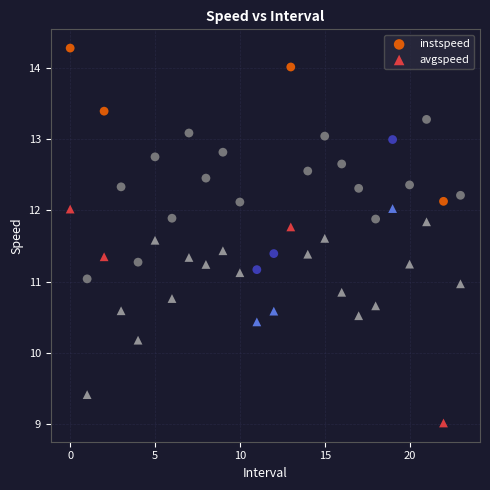

Which series contains the highest Y value?

instspeed